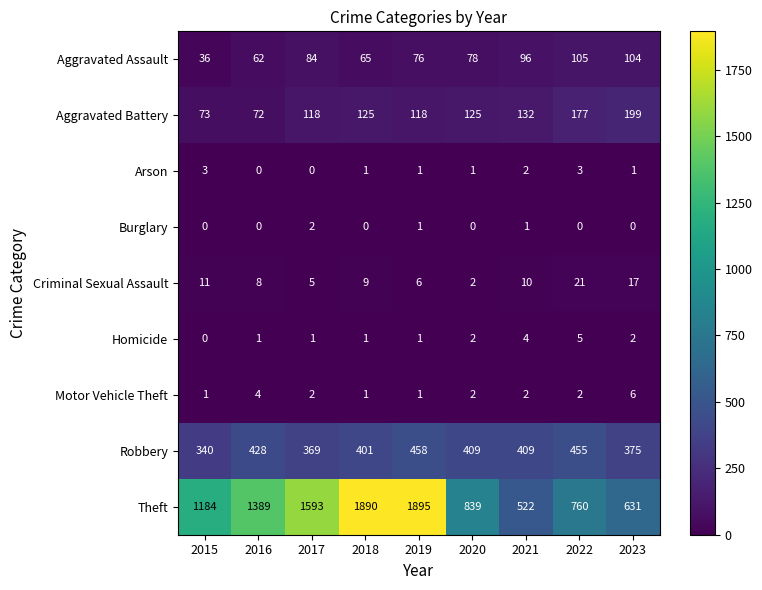

How many Arson values are between 1 and 2?

5